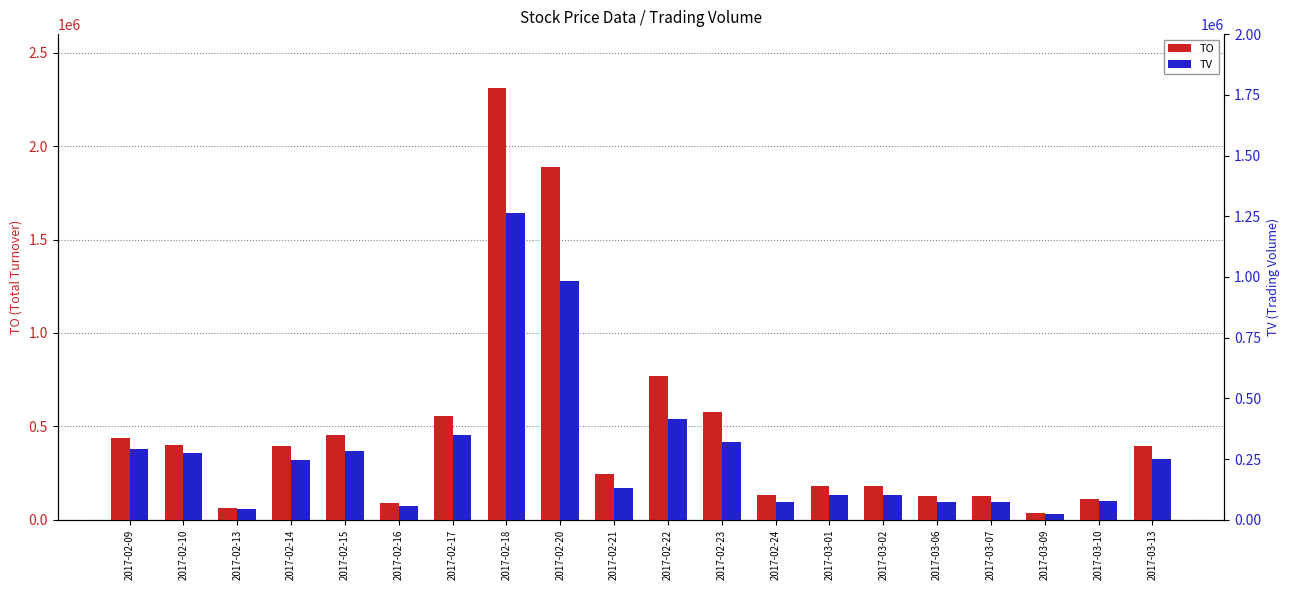

What is the difference between the maximum and minimum values in the TO series?

2278970